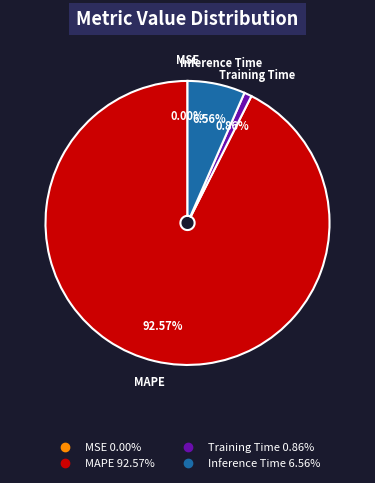

What is the largest slice in the pie chart?

MAPE